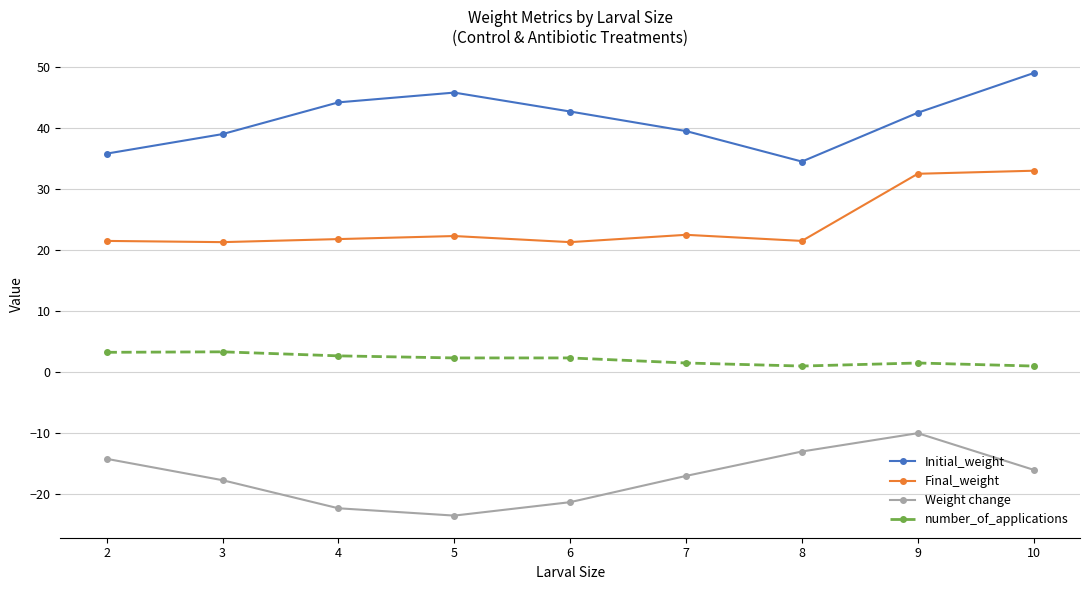

Rank the series by their maximum value, from highest to lowest.

Initial_weight, Final_weight, number_of_applications, Weight change